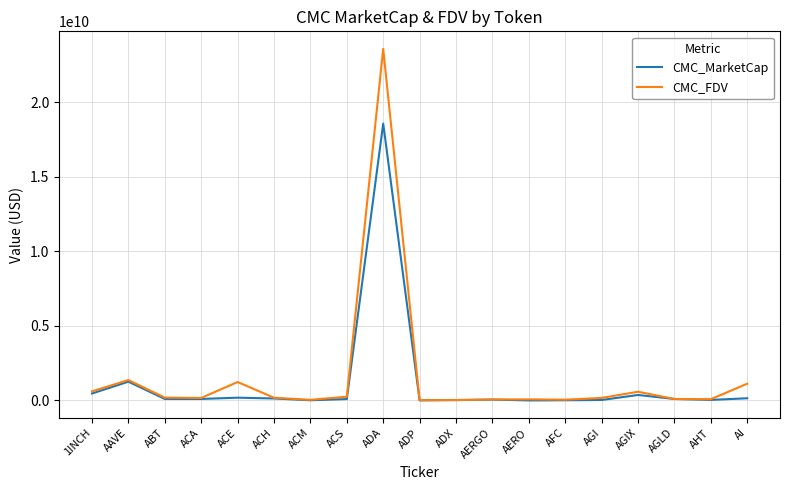

Rank the series by their average value, from lowest to highest.

CMC_MarketCap, CMC_FDV